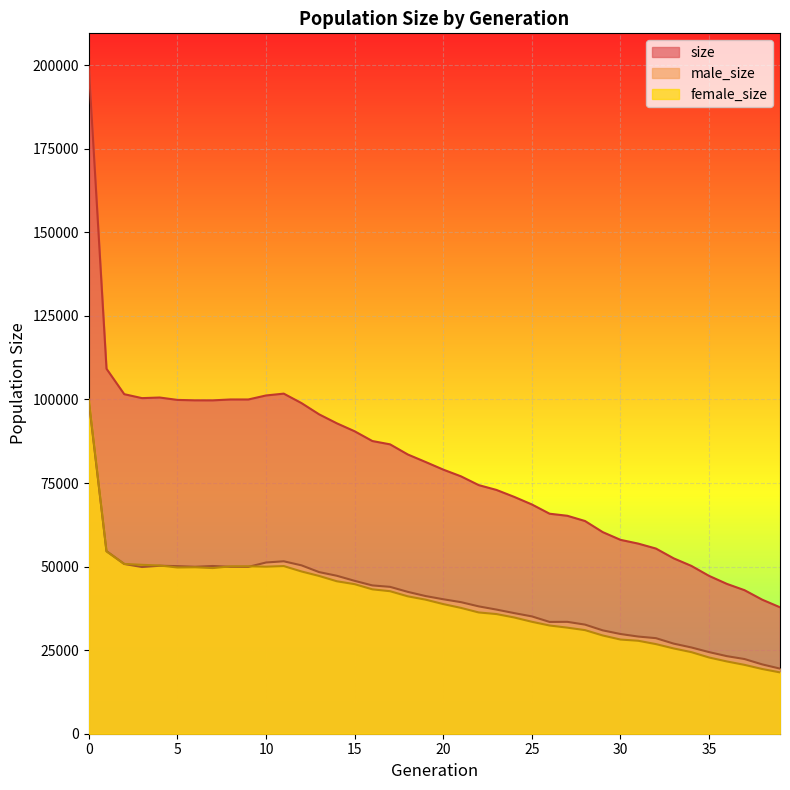

What is the value of the male_size point at the 26th from the left?

35099